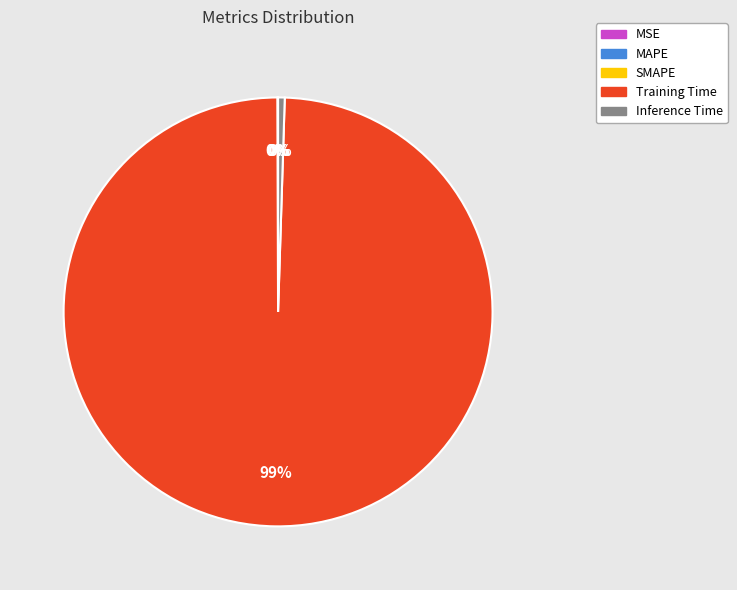

Which slice is the largest?

Training Time